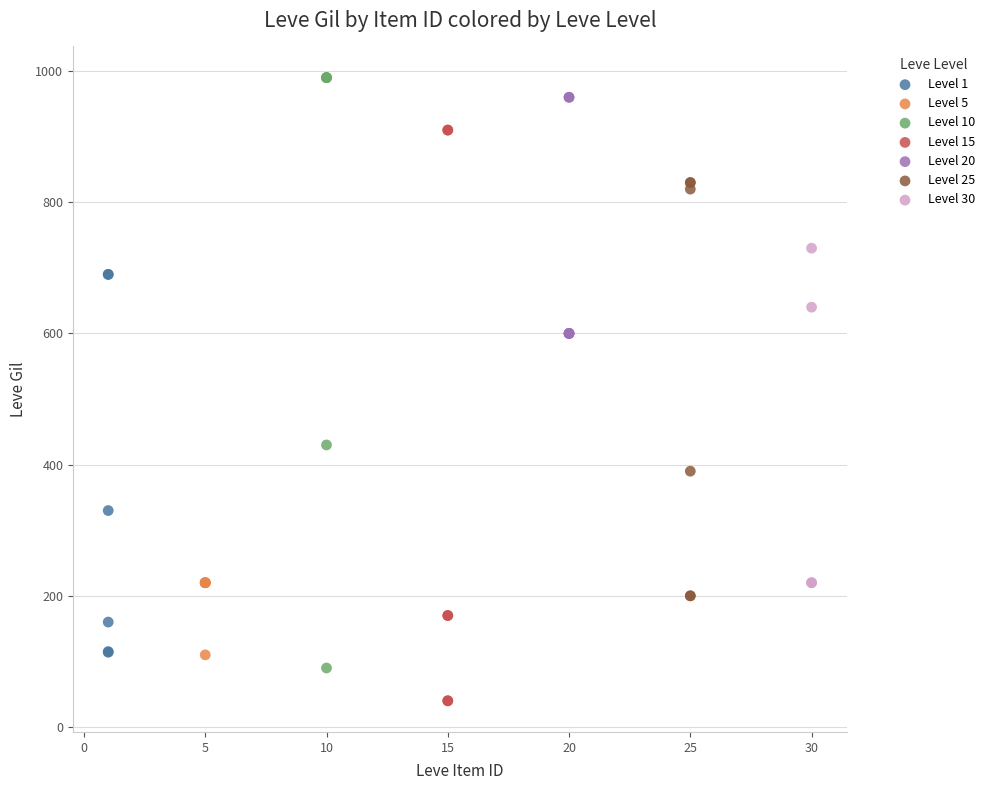

Which series reaches the minimum Y coordinate?

Level 15